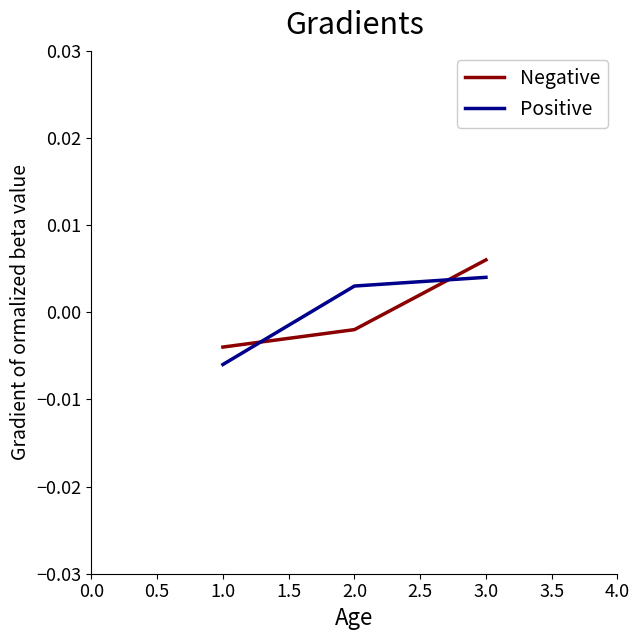

At which category is the sum across all series the highest?

3.0